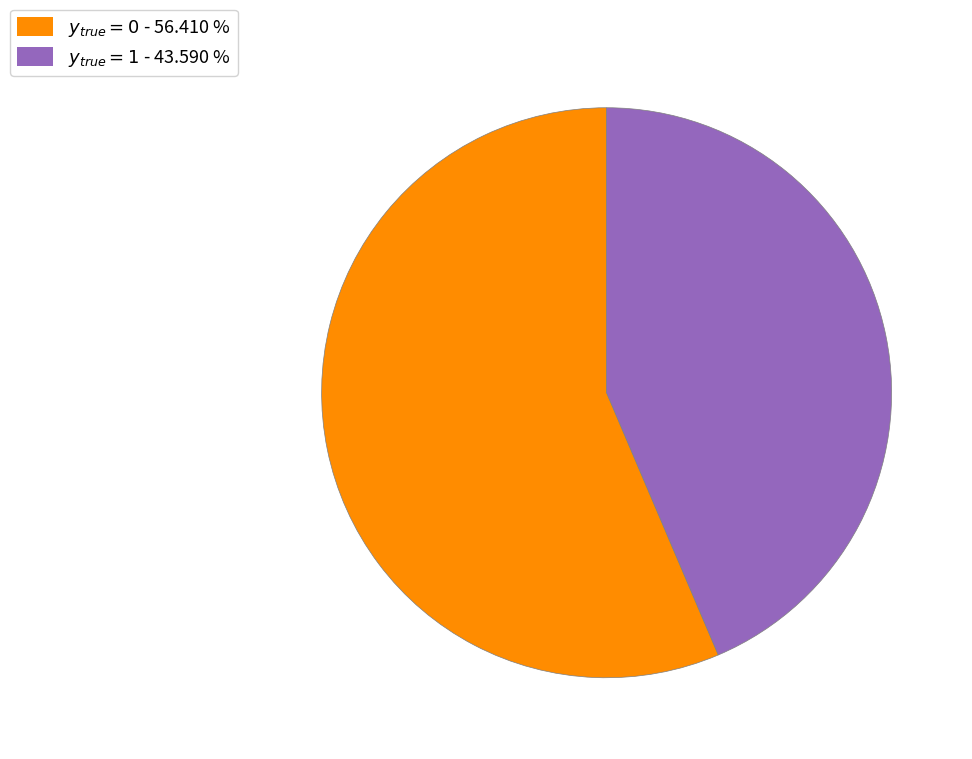

Does any single category account for the majority?

Yes